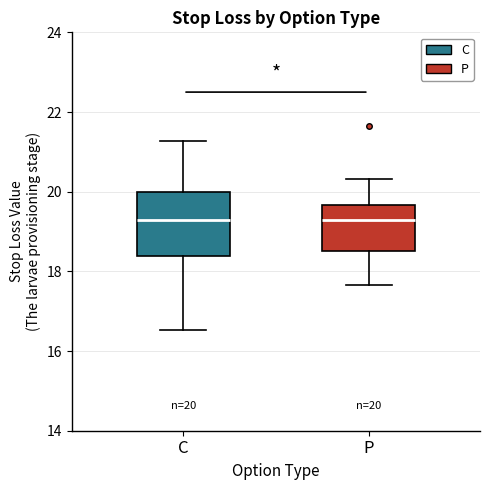

Comparing the boxes themselves (not the whiskers), which one is the tallest?

C